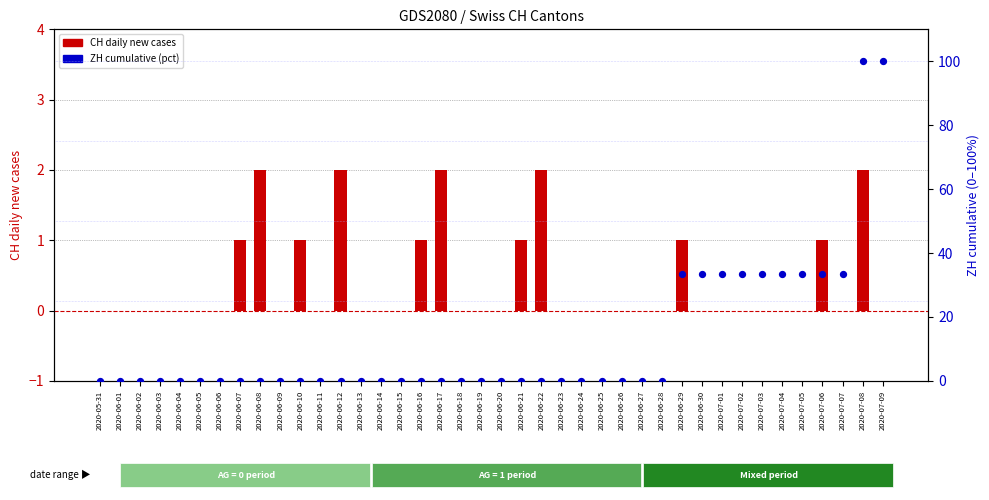

At how many categories does at least one series exceed 10?

11